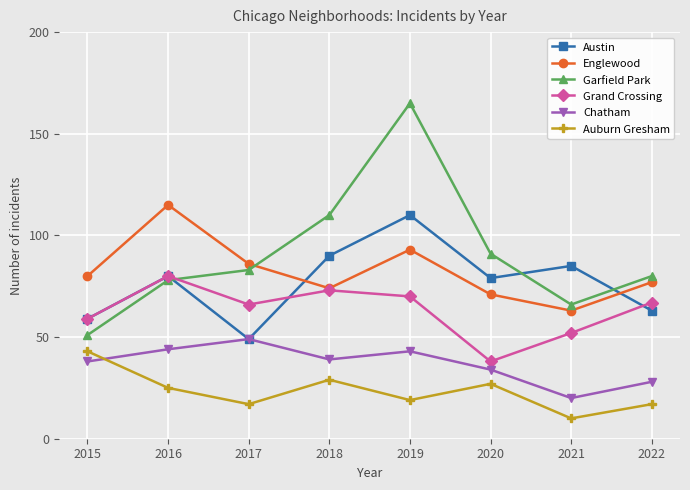

At which category does Garfield Park reach its first local peak?

2019